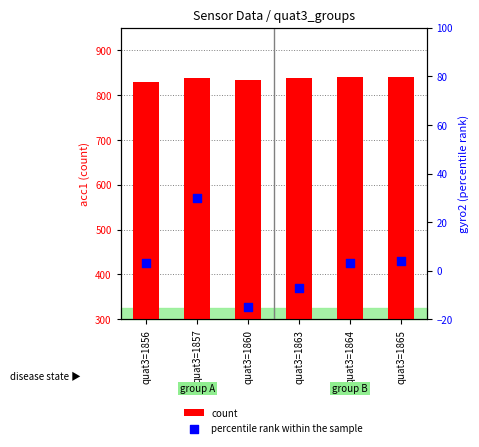

What is the total value across all series at quat3=1865?

845